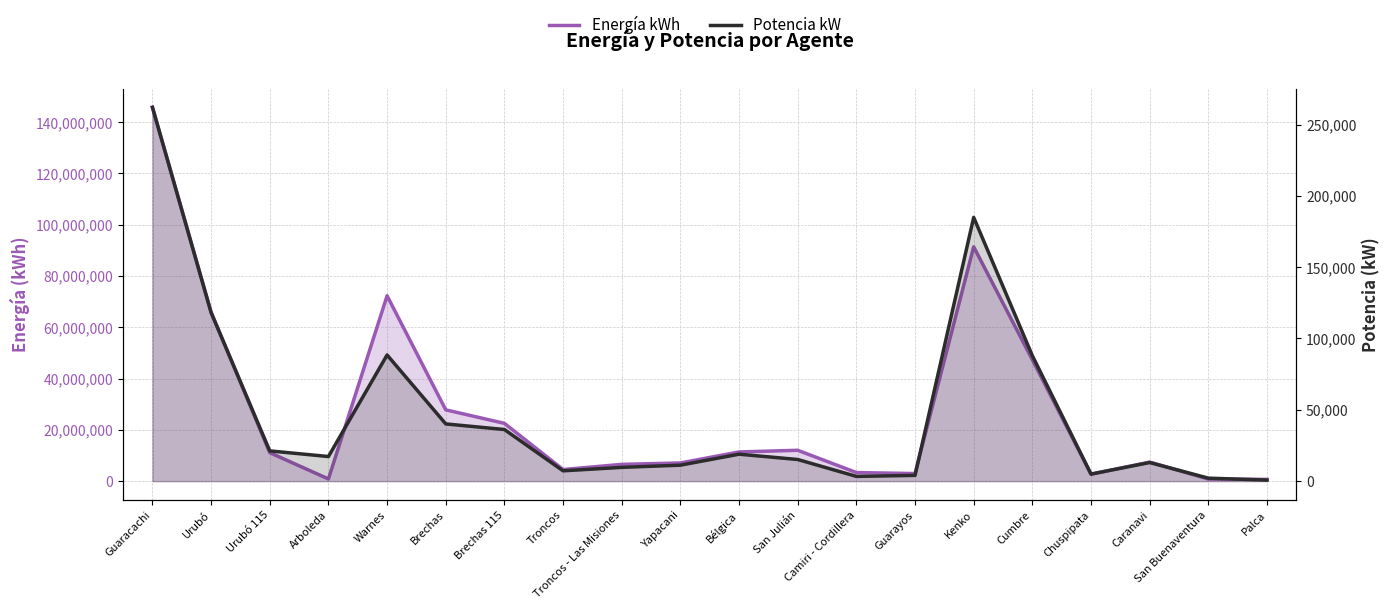

The value of Energía kWh at Bélgica is 7781762. True or false?

False